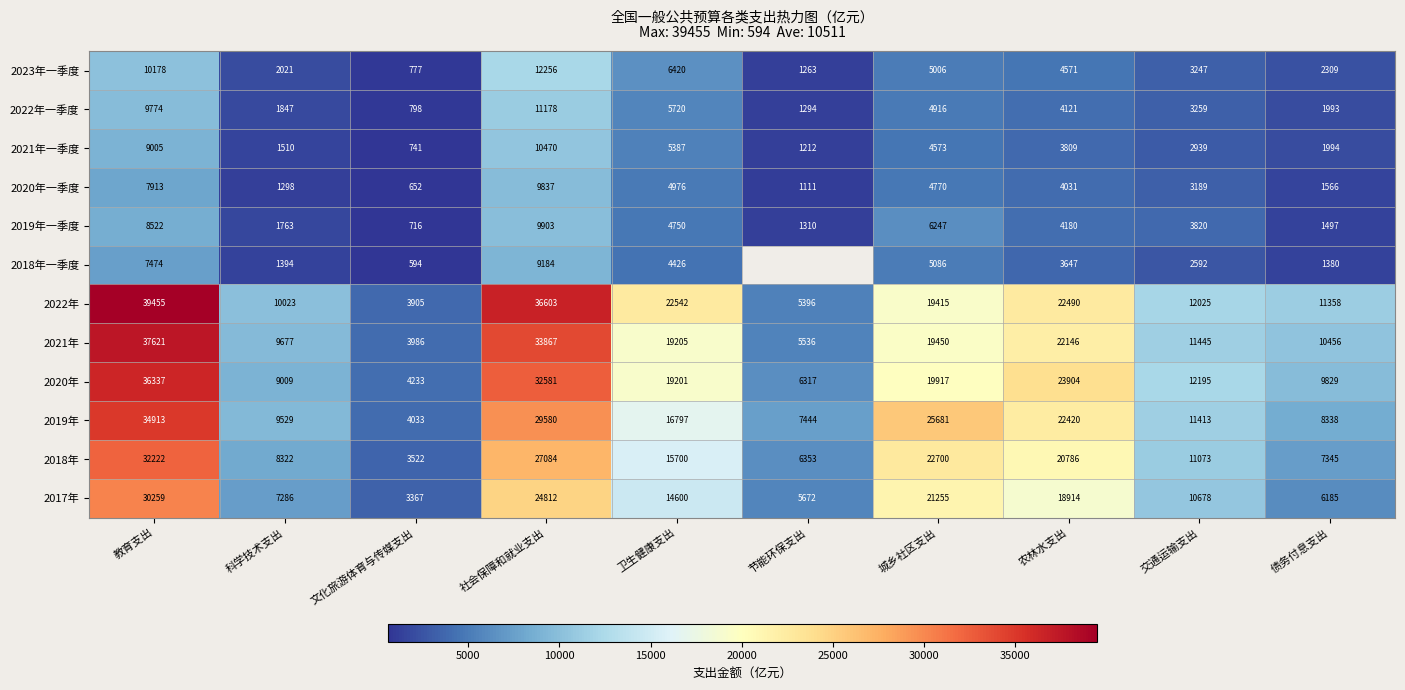

List the labels in order of 2020年 value, largest first.

教育支出, 社会保障和就业支出, 农林水支出, 城乡社区支出, 卫生健康支出, 交通运输支出, 债务付息支出, 科学技术支出, 节能环保支出, 文化旅游体育与传媒支出